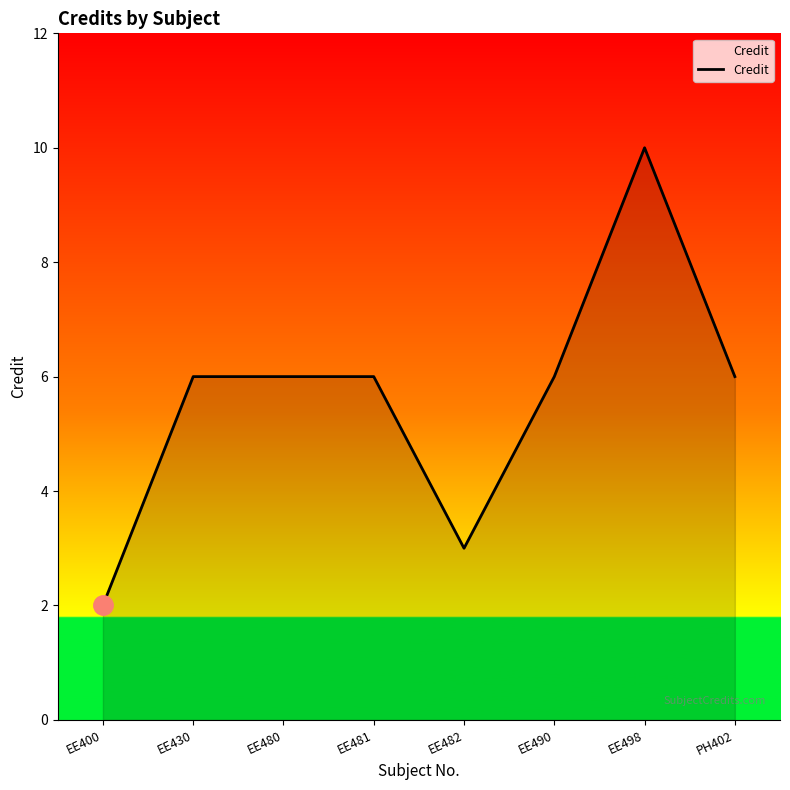

What position from the right is EE498?

2